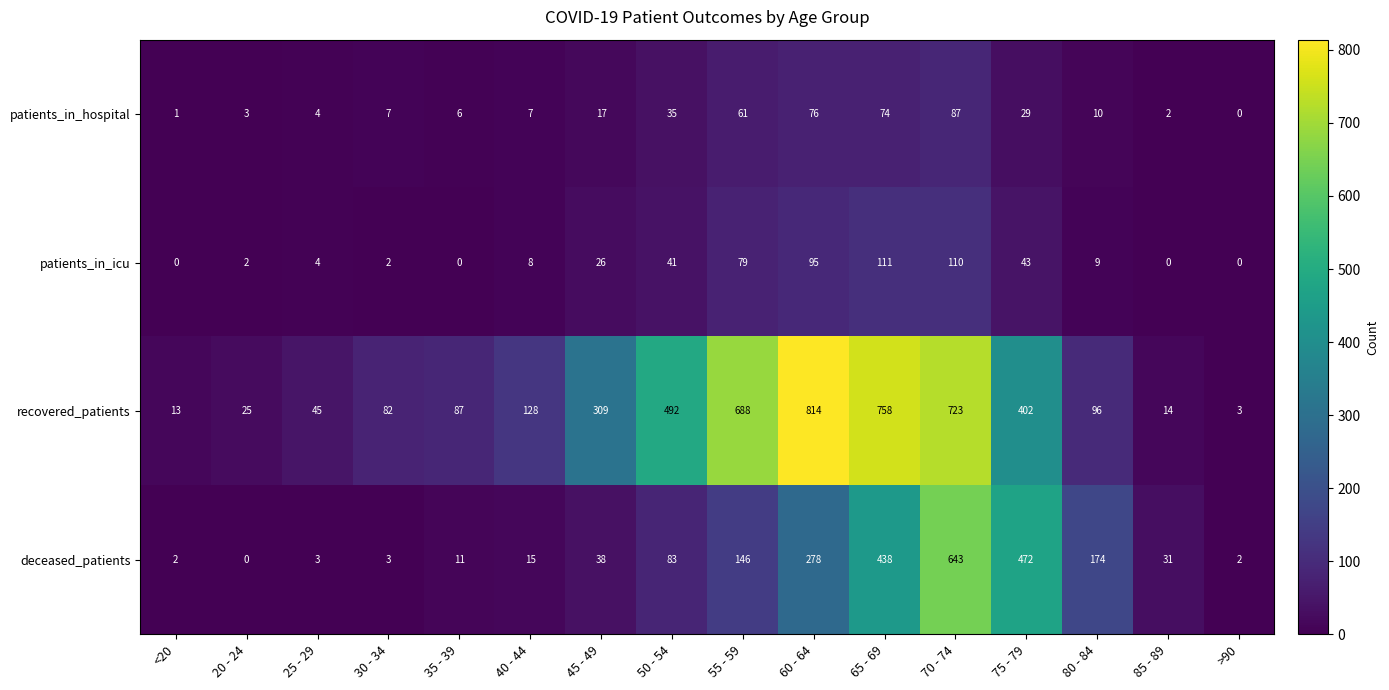

True or false: patients_in_hospital has a value of 1 at <20.

True